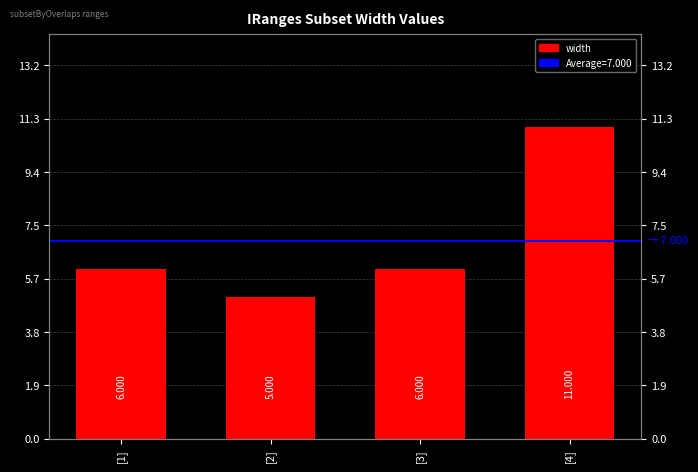

What is the ratio of the value at [3] to the value at [4]?

0.5